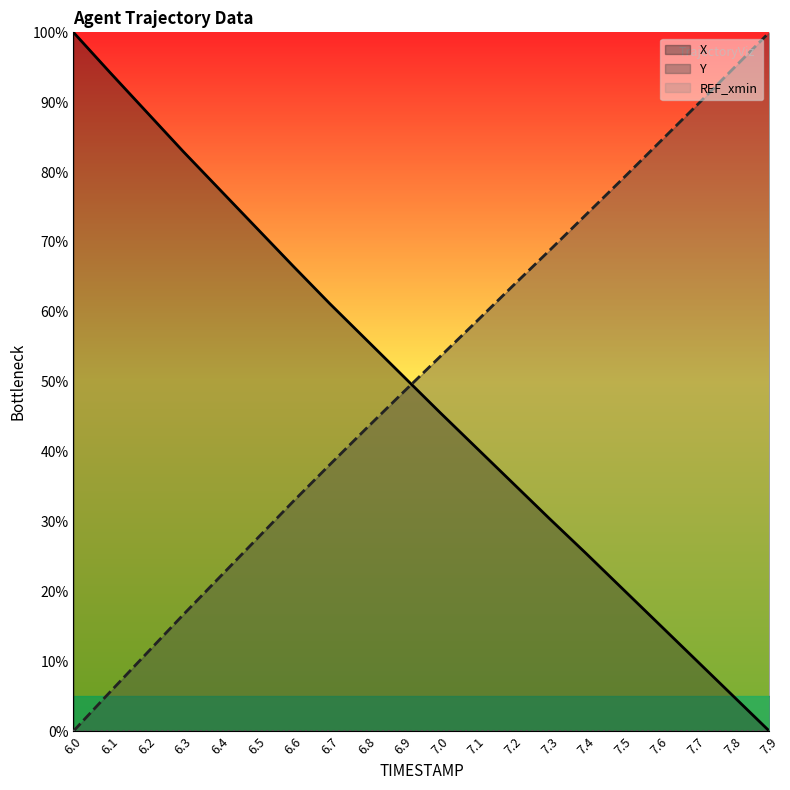

Which label corresponds to the smallest value in the chart?

7.9